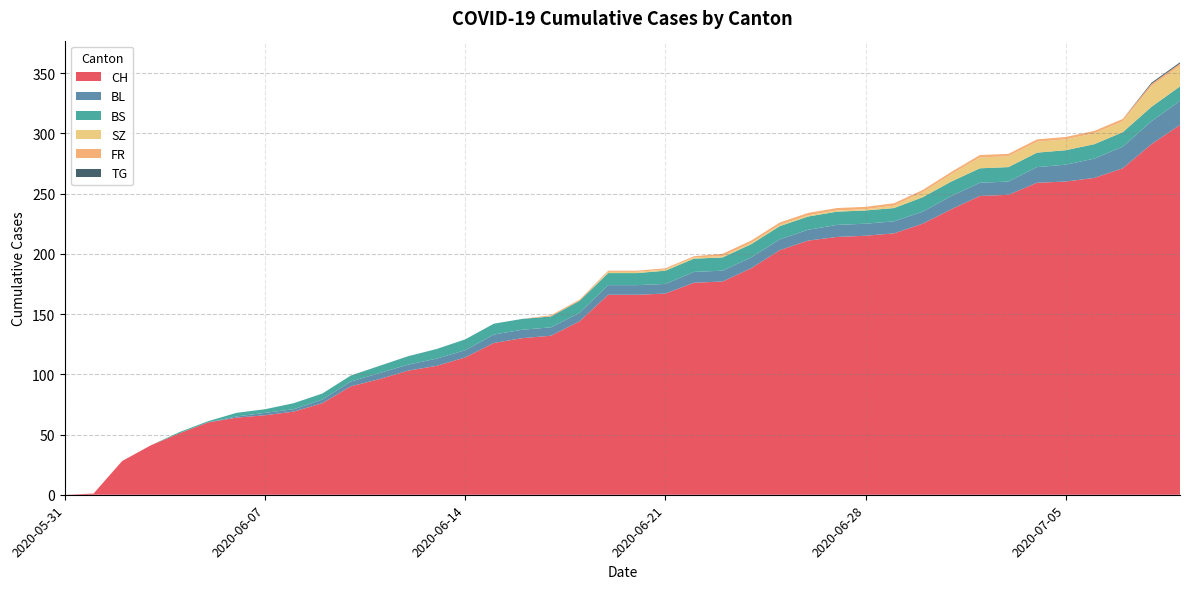

Reading left to right, extract all data points from this chart.

CH: 0	1	28	41	51	60	64	66	69	76	90	96	103	107	114	126	130	132	144	166	166	167	176	177	188	203	211	214	215	217	225	237	248	249	259	260	263	271	291	307
BL: 0	0	0	0	0	0	1	2	2	3	4	5	5	6	6	7	7	7	7	8	8	8	9	9	9	9	9	10	10	10	10	11	11	11	13	14	16	18	19	20
BS: 0	0	0	0	1	1	3	3	5	5	5	6	7	8	9	9	9	9	10	10	10	11	11	11	11	11	11	11	11	11	12	12	12	12	12	12	12	12	12	12
SZ: 0	0	0	0	0	0	0	0	0	0	0	0	0	0	0	0	0	0	0	1	1	1	1	1	1	1	1	1	1	2	4	6	9	9	9	9	9	9	17	17
FR: 0	0	0	0	0	0	0	0	0	0	0	0	0	0	0	0	0	1	1	1	1	1	1	2	2	2	2	2	2	2	2	2	2	2	2	2	2	2	2	2
TG: 0	0	0	0	0	0	0	0	0	0	0	0	0	0	0	0	0	0	0	0	0	0	0	0	0	0	0	0	0	0	0	0	0	0	0	0	0	0	1	1